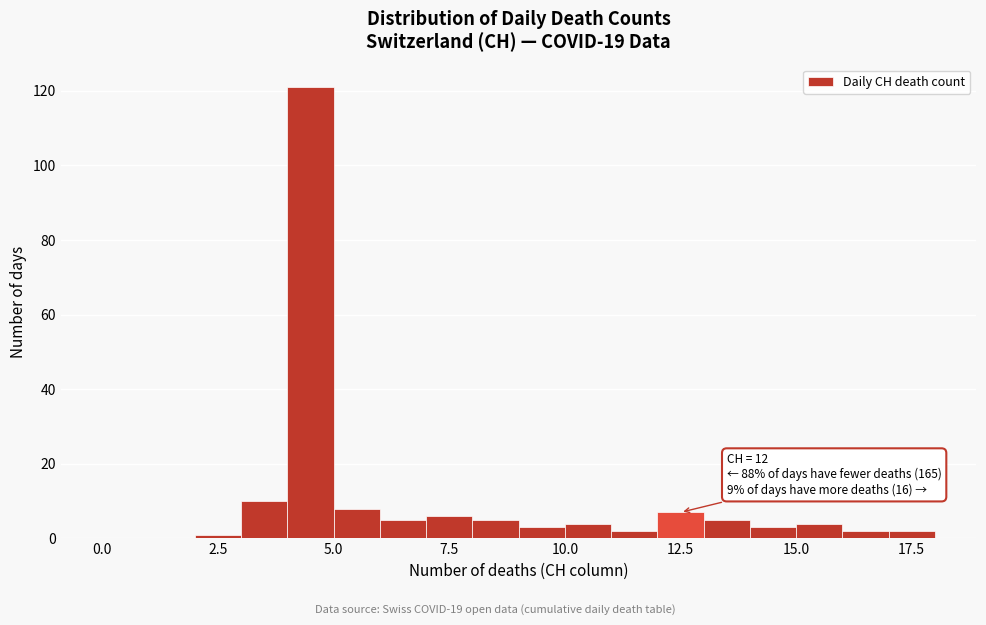

Read against the x-axis, roughly where is the centre of the tallest bar?

4.5